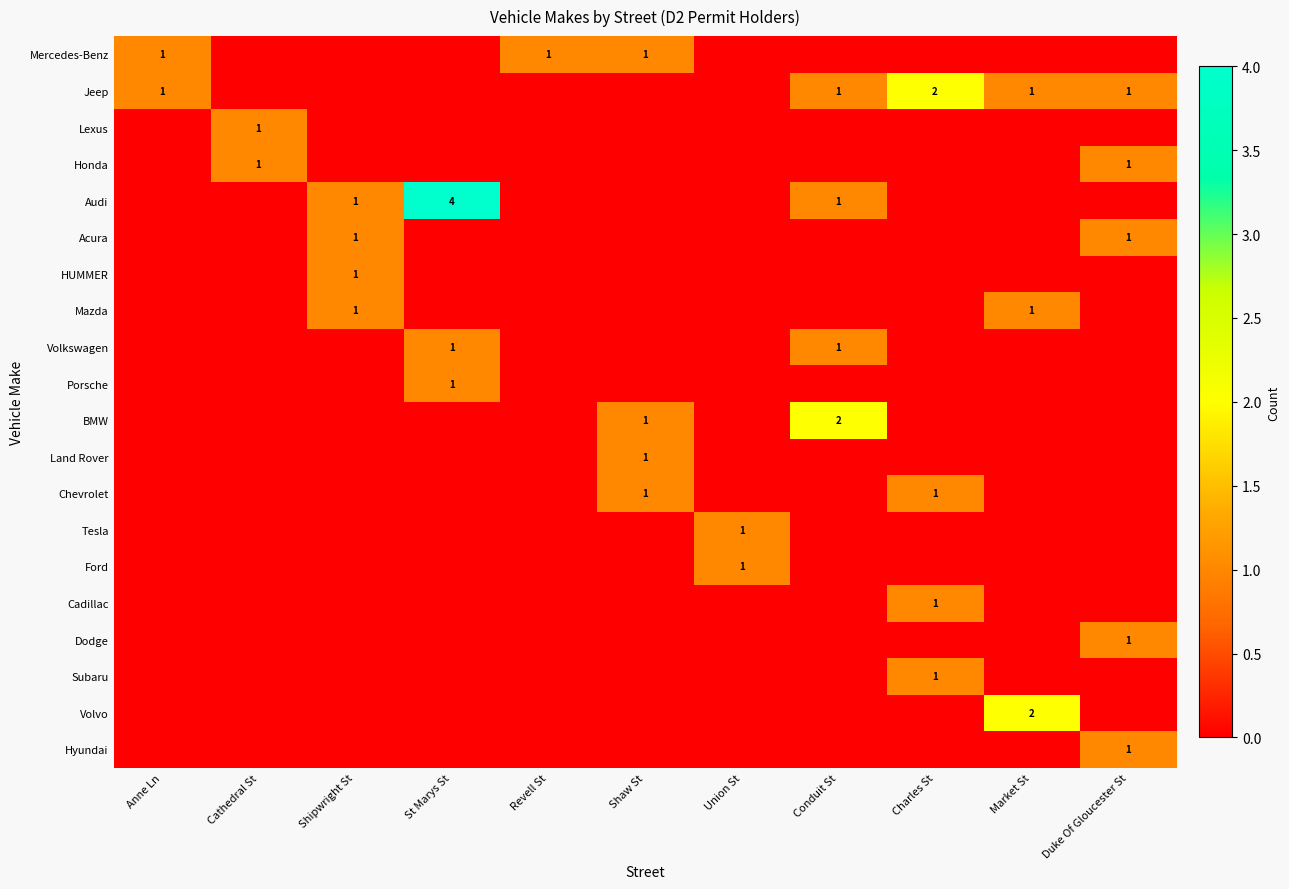

The Honda series shows 1 at Duke Of Gloucester St. True or false?

True